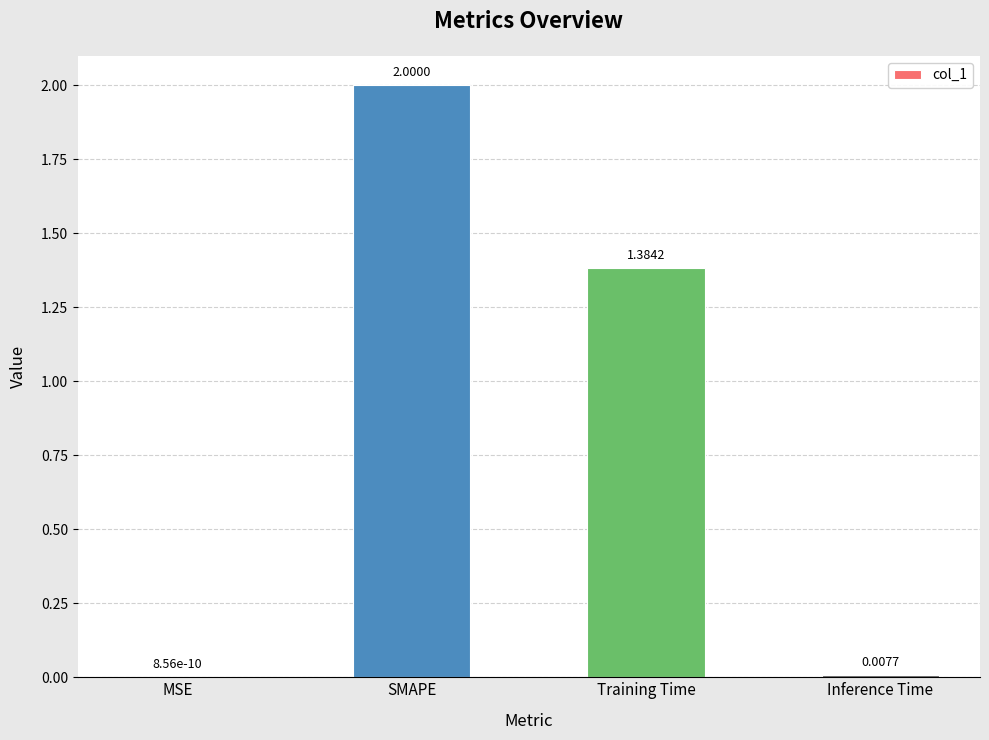

At which category does the chart reach its peak across all series?

SMAPE